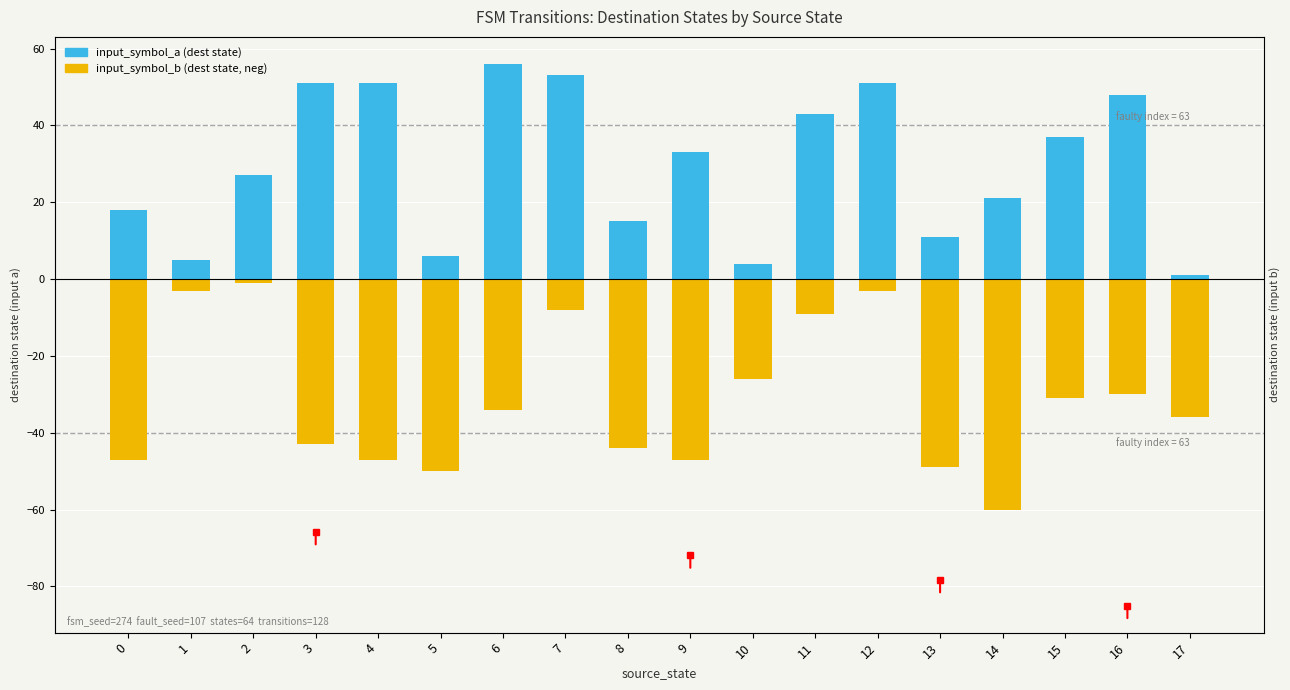

What is the difference between the maximum and second lowest values in the input_symbol_b series?

49